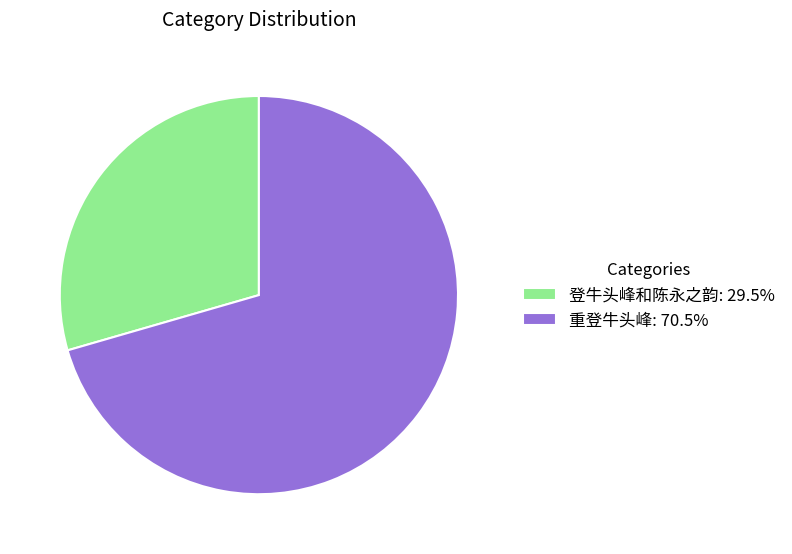

The 重登牛头峰 slice represents 71% of the pie. True or false?

True